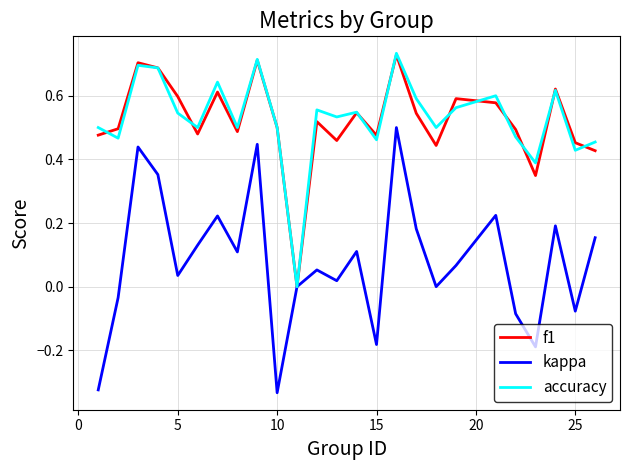

Which series has the largest range (max minus min)?

kappa